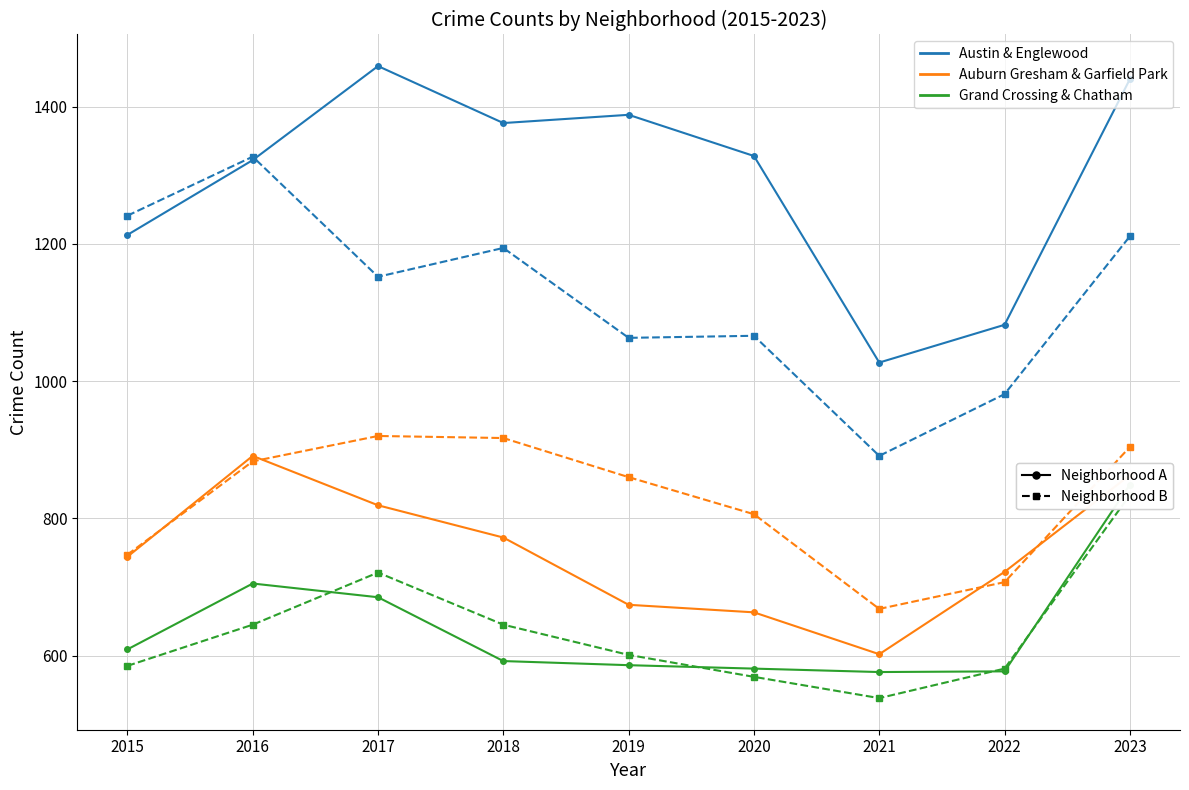

What is the total value across all series at 2021?

4302